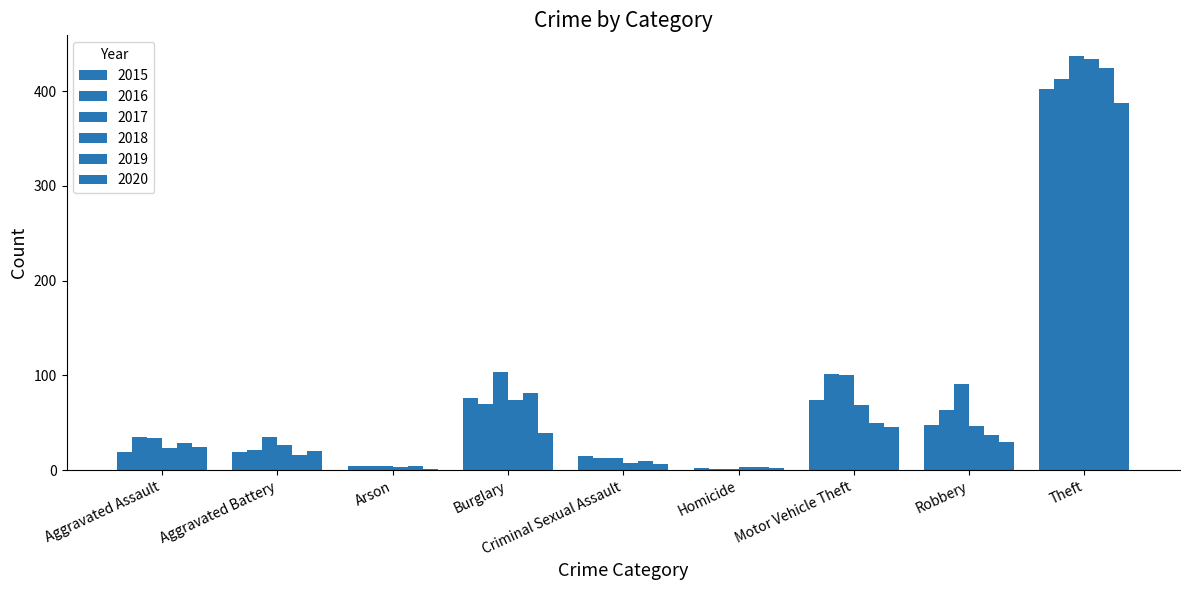

Which category has the lowest value across all series?

Homicide